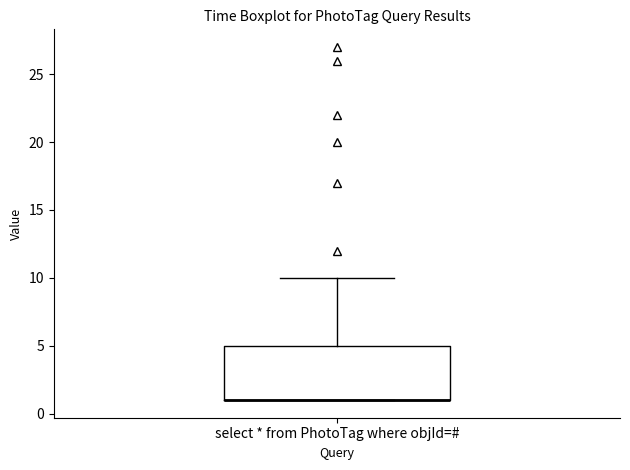

Transcribe this box plot: give where the median line is, the range the box spans, and where the two whiskers end, as read against the y-axis. The values are not printed on the chart, so give them approximately, as read against the axis.

median 1 (drawn on the box's lower edge), box 1 to 5, whiskers 1 to 10